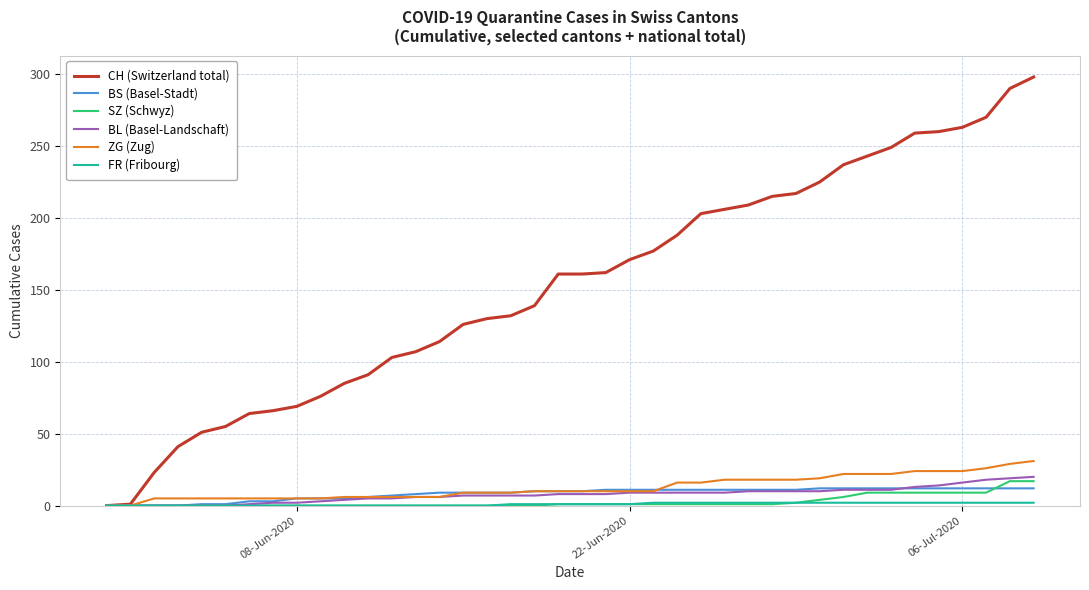

Which series has the largest range (max minus min)?

CH (Switzerland total)